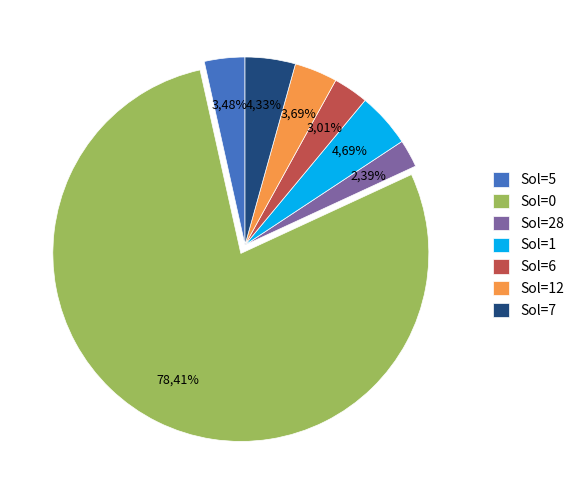

Combined, do Sol=28 and Sol=0 account for over 50%?

Yes